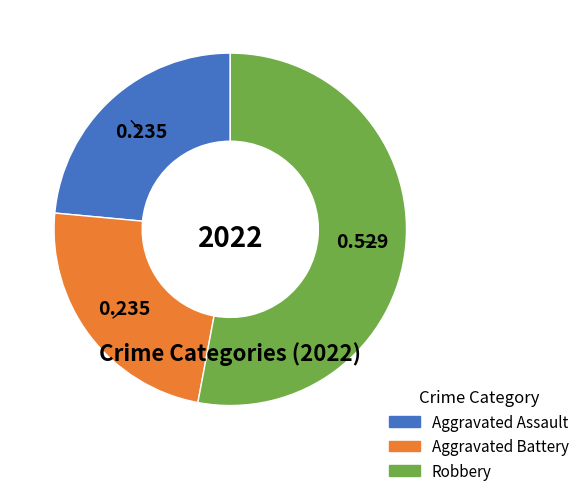

Is there any slice that represents more than half of the pie?

Yes